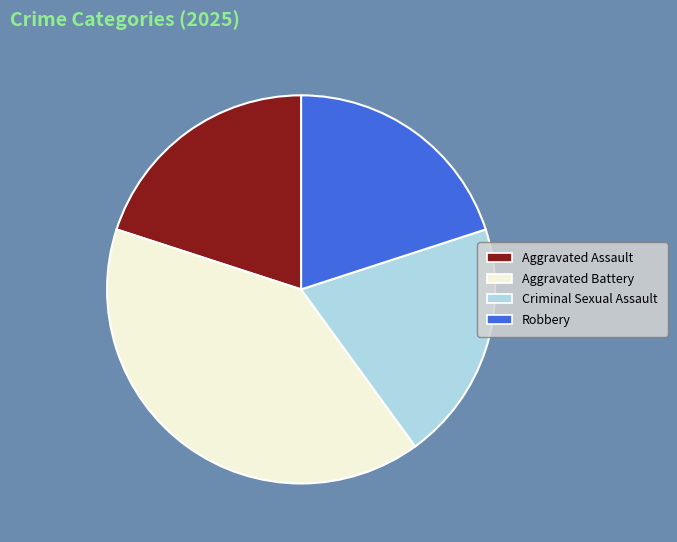

Is it true that Robbery is 6% of the pie?

False